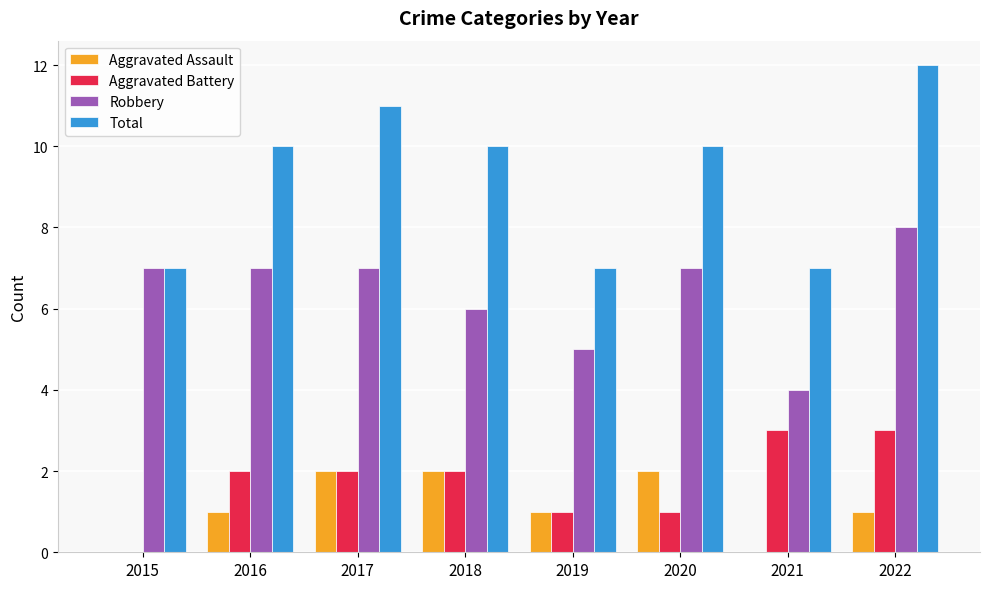

Count the number of categories in the chart.

8